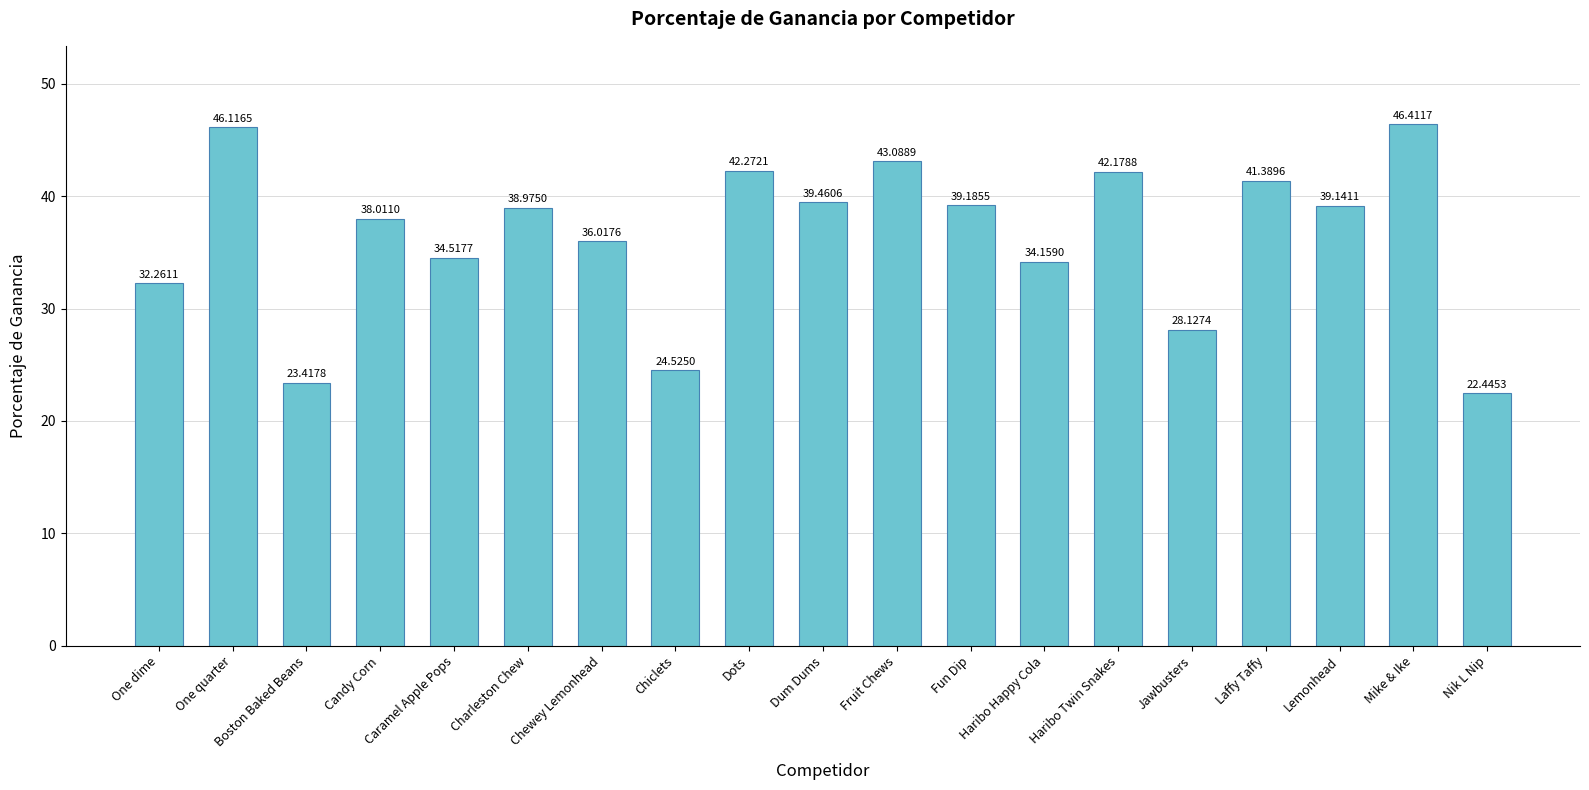

List the labels in order of value, largest first.

Mike & Ike, One quarter, Fruit Chews, Dots, Haribo Twin Snakes, Laffy Taffy, Dum Dums, Fun Dip, Lemonhead, Charleston Chew, Candy Corn, Chewey Lemonhead, Caramel Apple Pops, Haribo Happy Cola, One dime, Jawbusters, Chiclets, Boston Baked Beans, Nik L Nip